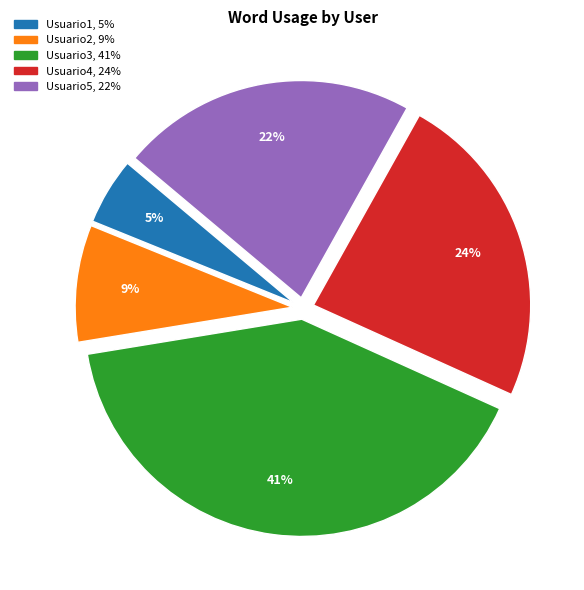

What is the ratio of the value at Usuario1 to the value at Usuario3?

0.1